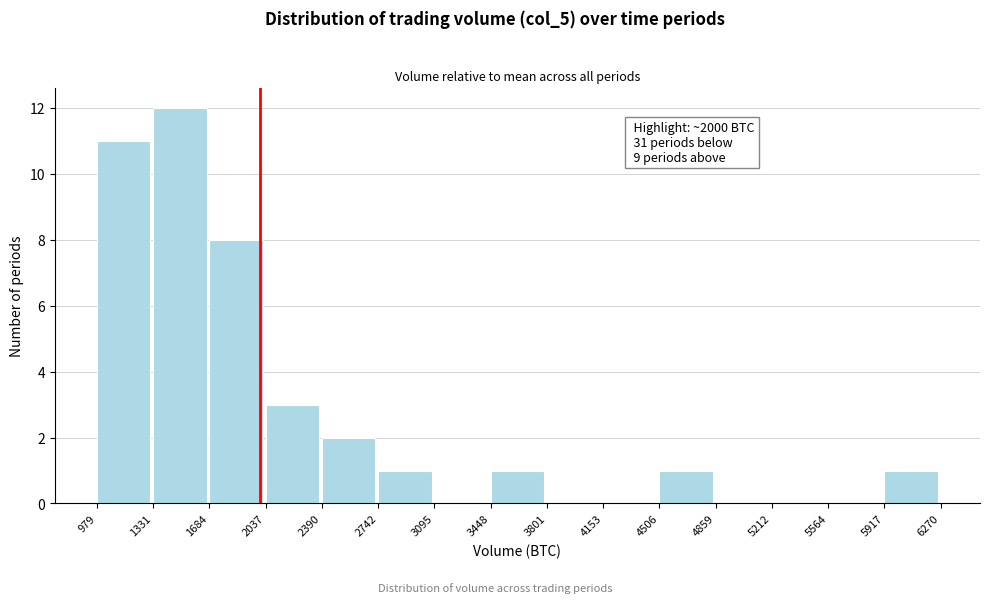

Over which range of the x-axis is the bar tallest?

1331 to 1684